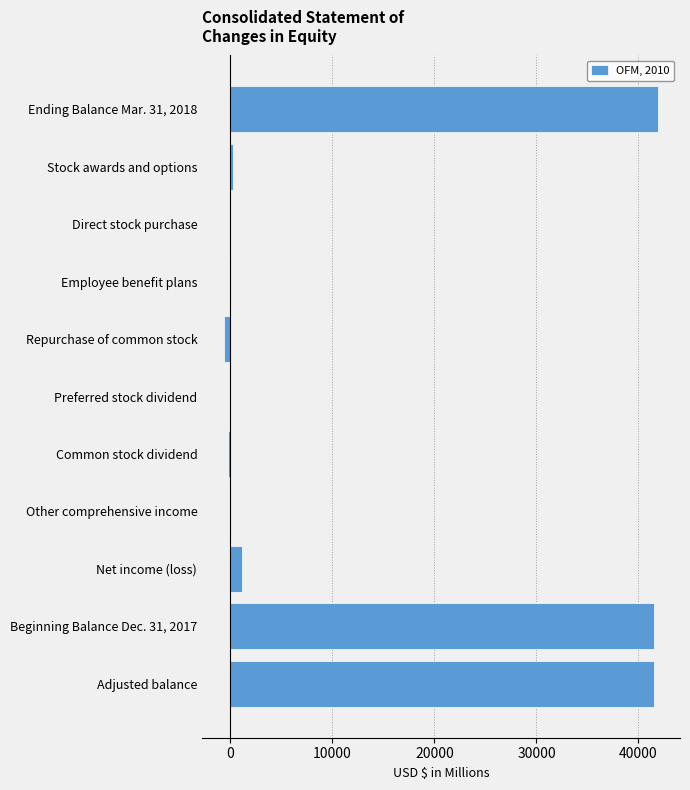

What is the maximum value shown in the chart?

41940